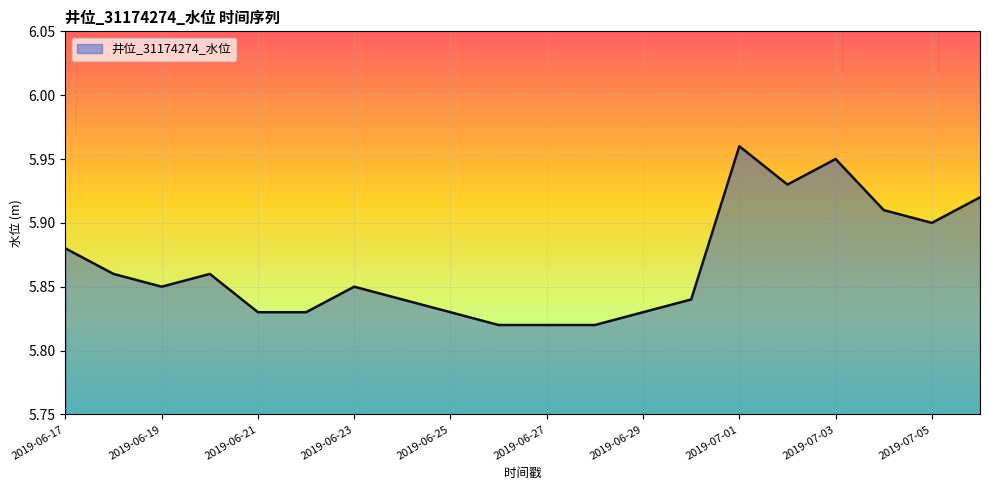

What is the greatest value displayed?

6.0